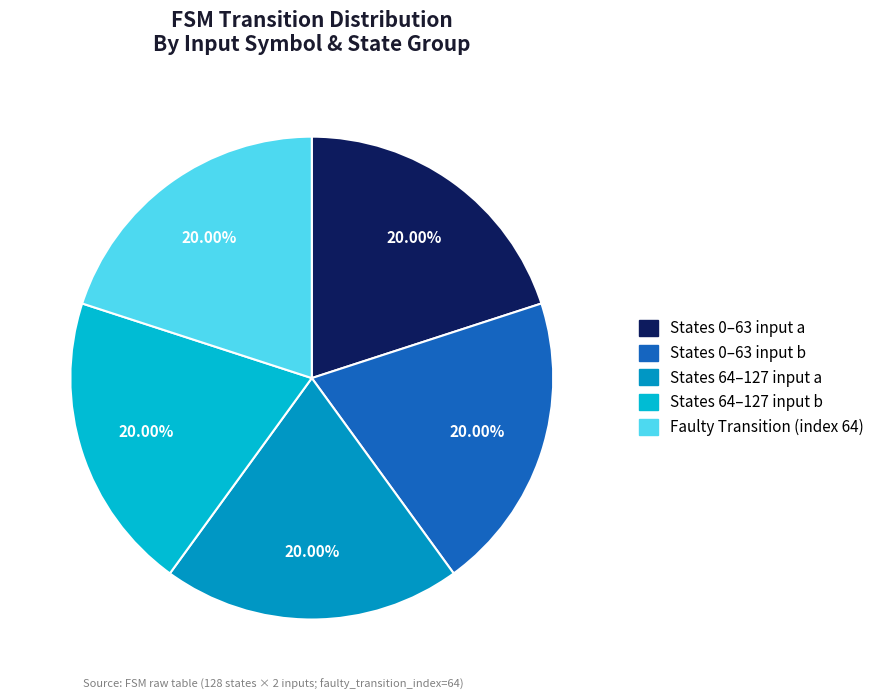

Is there any slice that represents more than half of the pie?

No